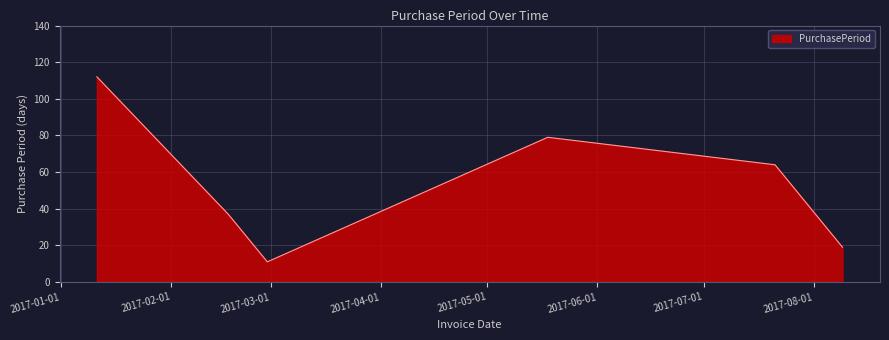

True or false: there are more than 0 points higher than both neighbors.

True